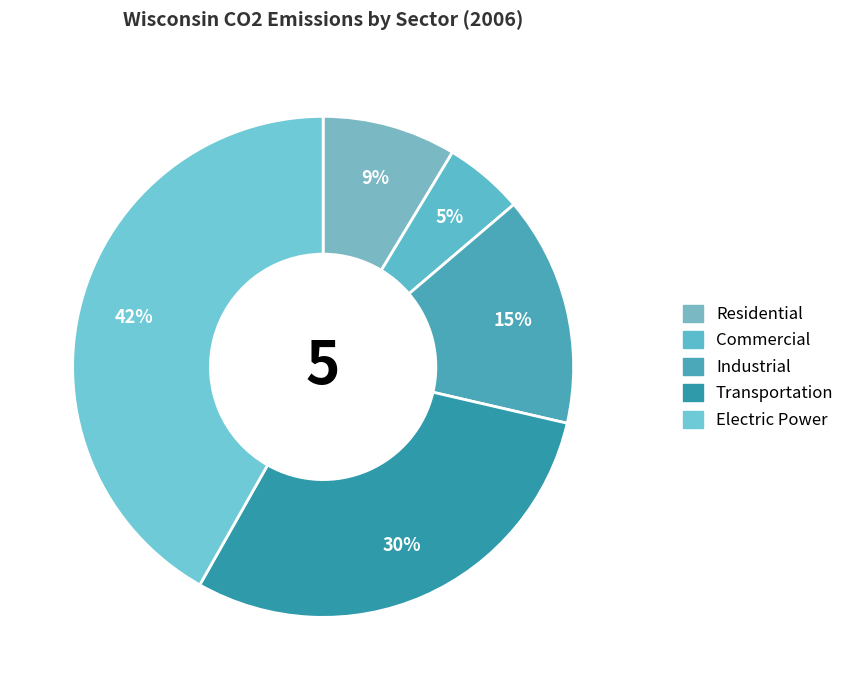

What is the largest slice in the pie chart?

Electric Power